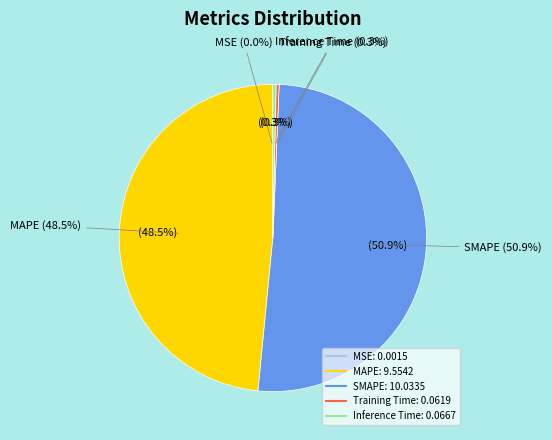

How many segments does this pie chart have?

5